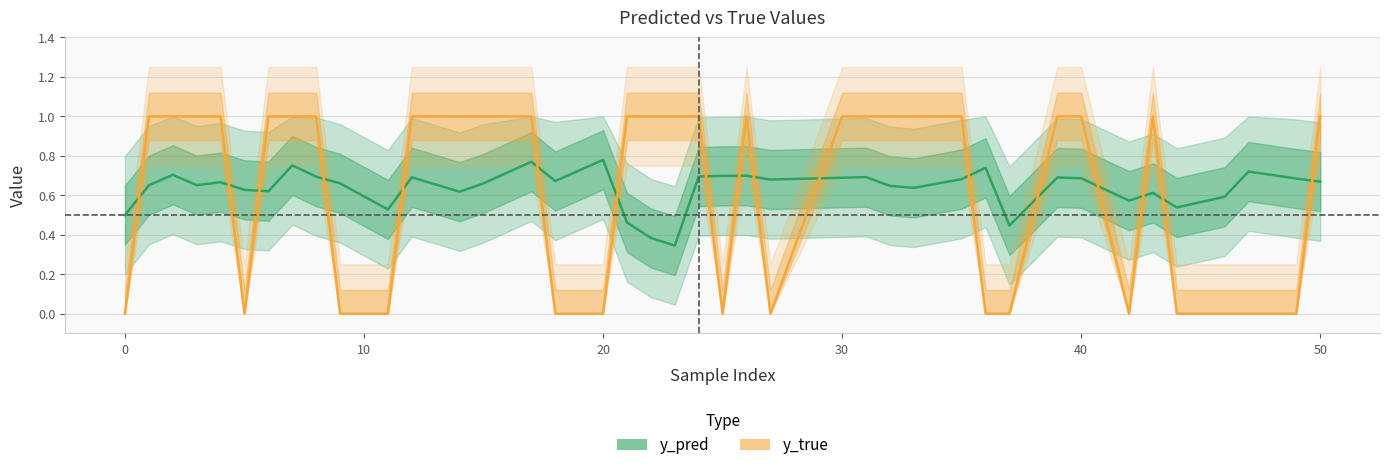

How many interior local peaks does the y_pred series have?

12